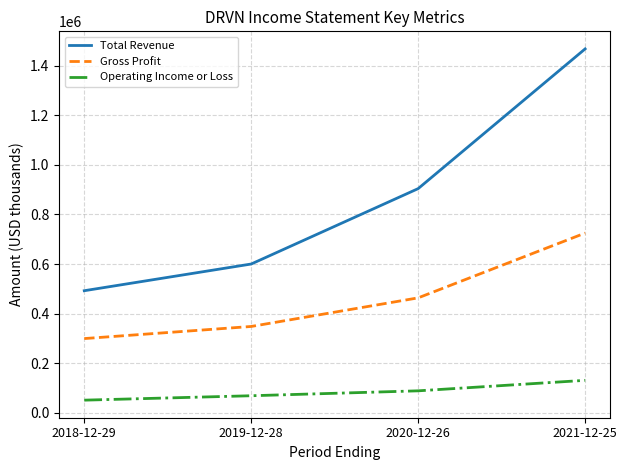

At which category does the chart reach its minimum across all series?

2018-12-29